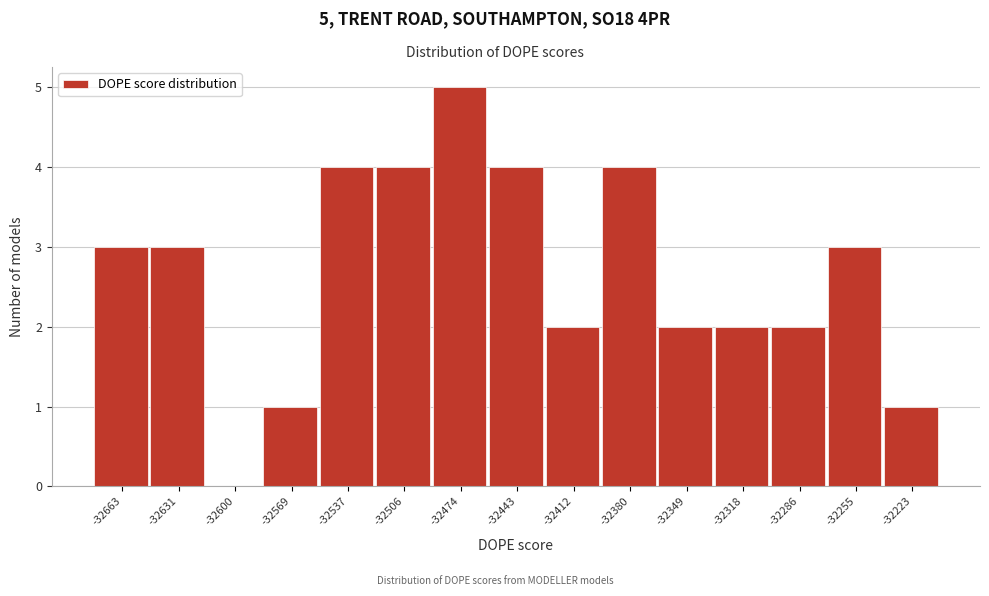

Reading left to right, extract all data points from this chart.

-32663=3	-32631=3	-32600=0	-32569=1	-32537=4	-32506=4	-32474=5	-32443=4	-32412=2	-32380=4	-32349=2	-32318=2	-32286=2	-32255=3	-32223=1